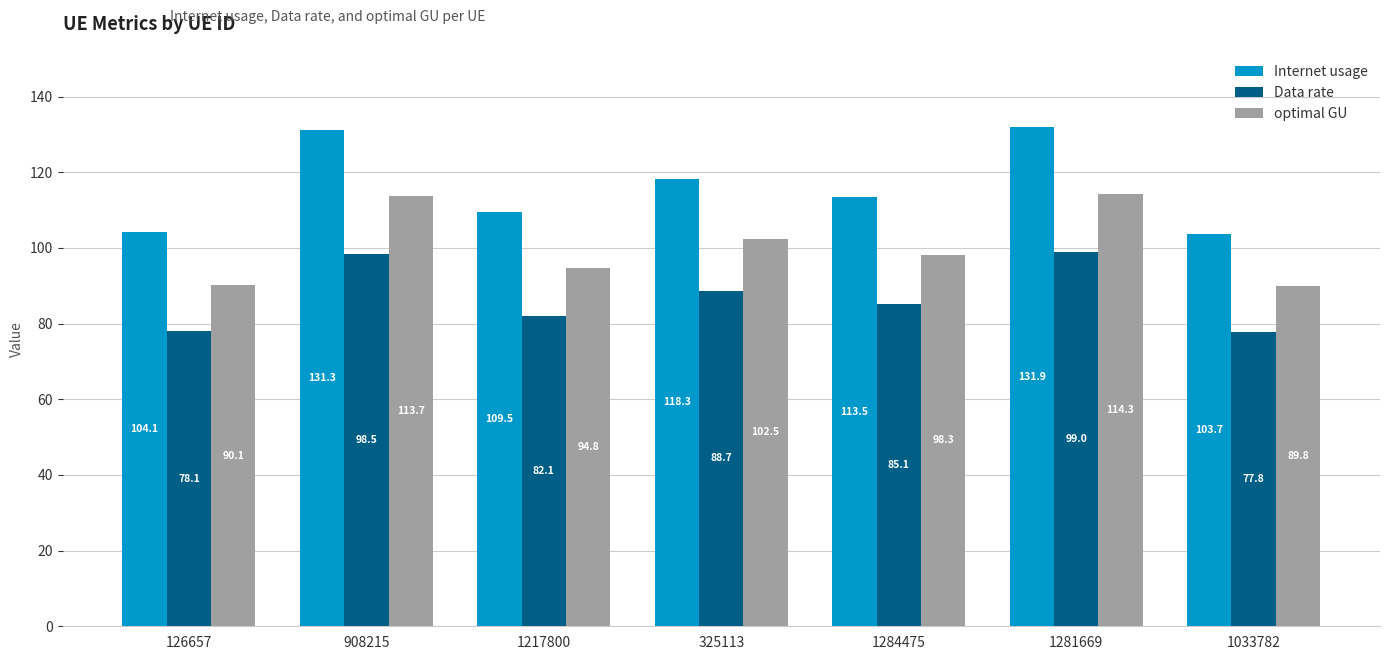

What is the difference between the second highest and second lowest values in the Internet usage series?

27.2